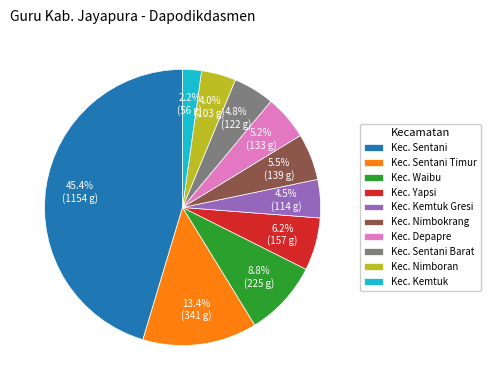

What portion of the pie excludes Kec. Sentani Barat?

95.2%